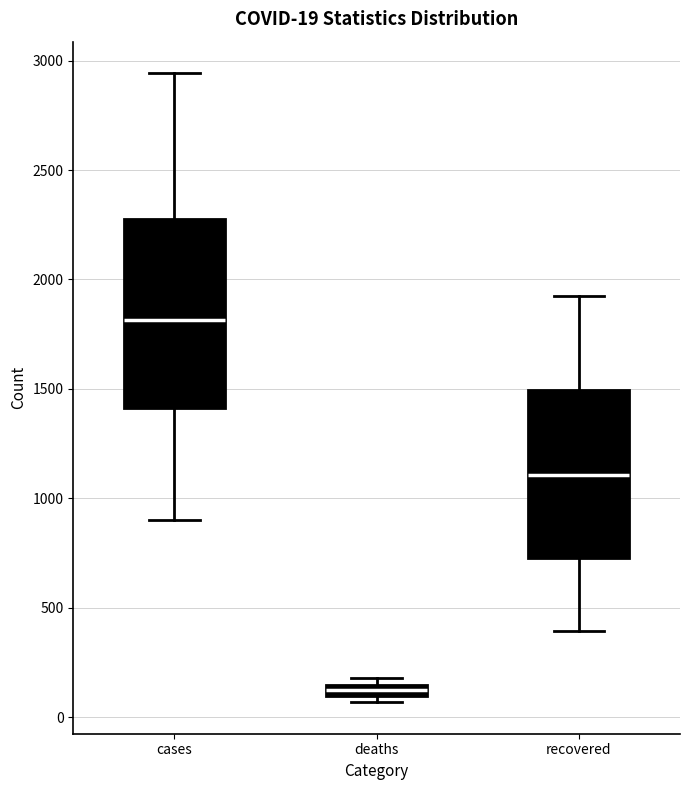

Comparing the boxes themselves (not the whiskers), which one is the tallest?

cases